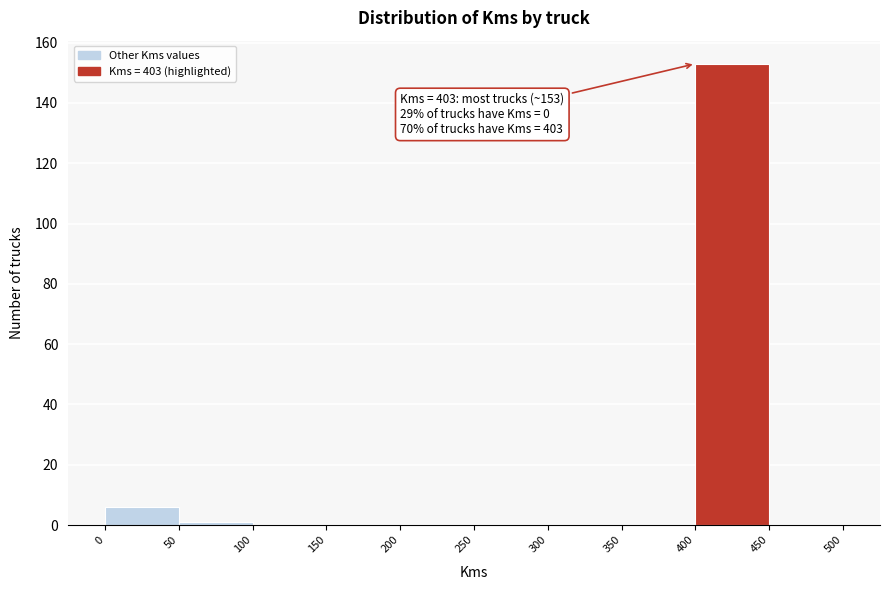

Over which range of the x-axis is the bar tallest?

400 to 450